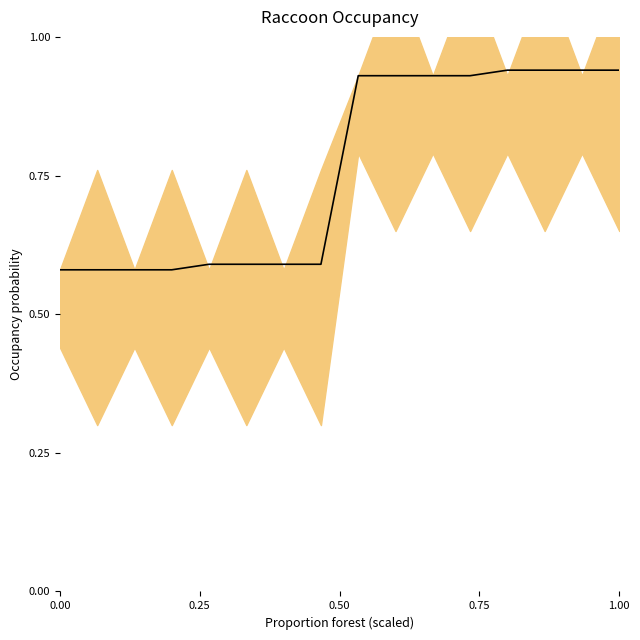

What is the label of the 6th point from the right?

10